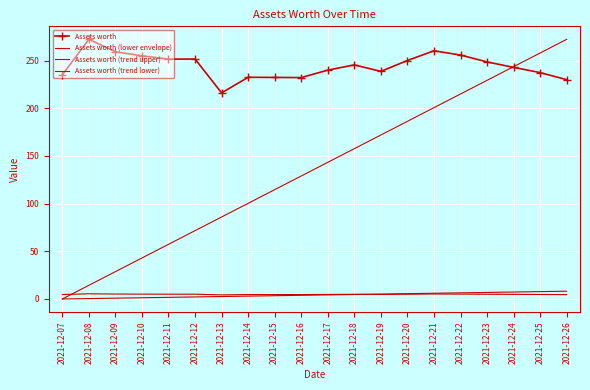

True or false: Assets worth has a value of 335.0 at 2021-12-22.

False